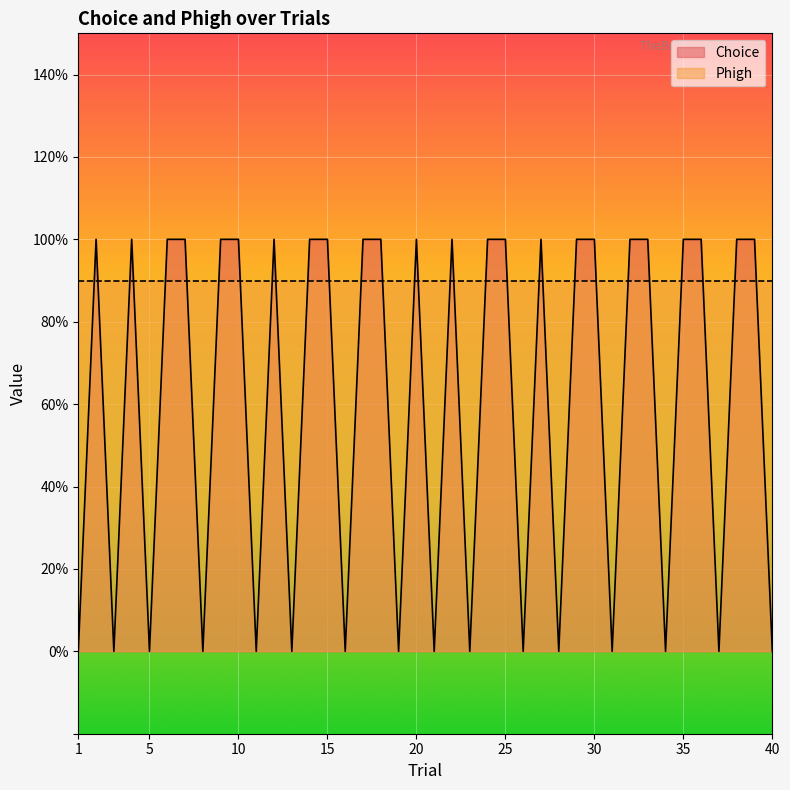

What is the value of the 25th point from the left?

1